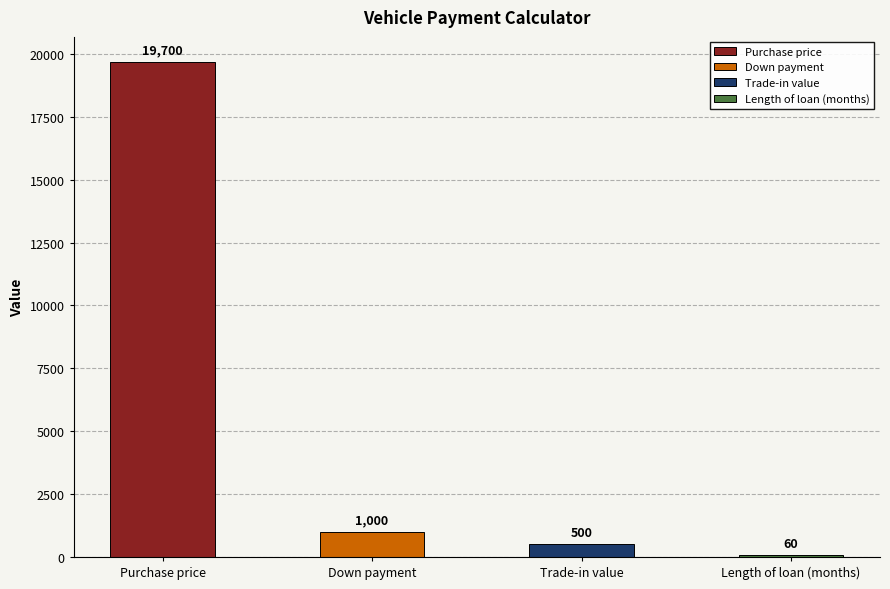

What is the change in value from Purchase price to Length of loan (months)?

-19640